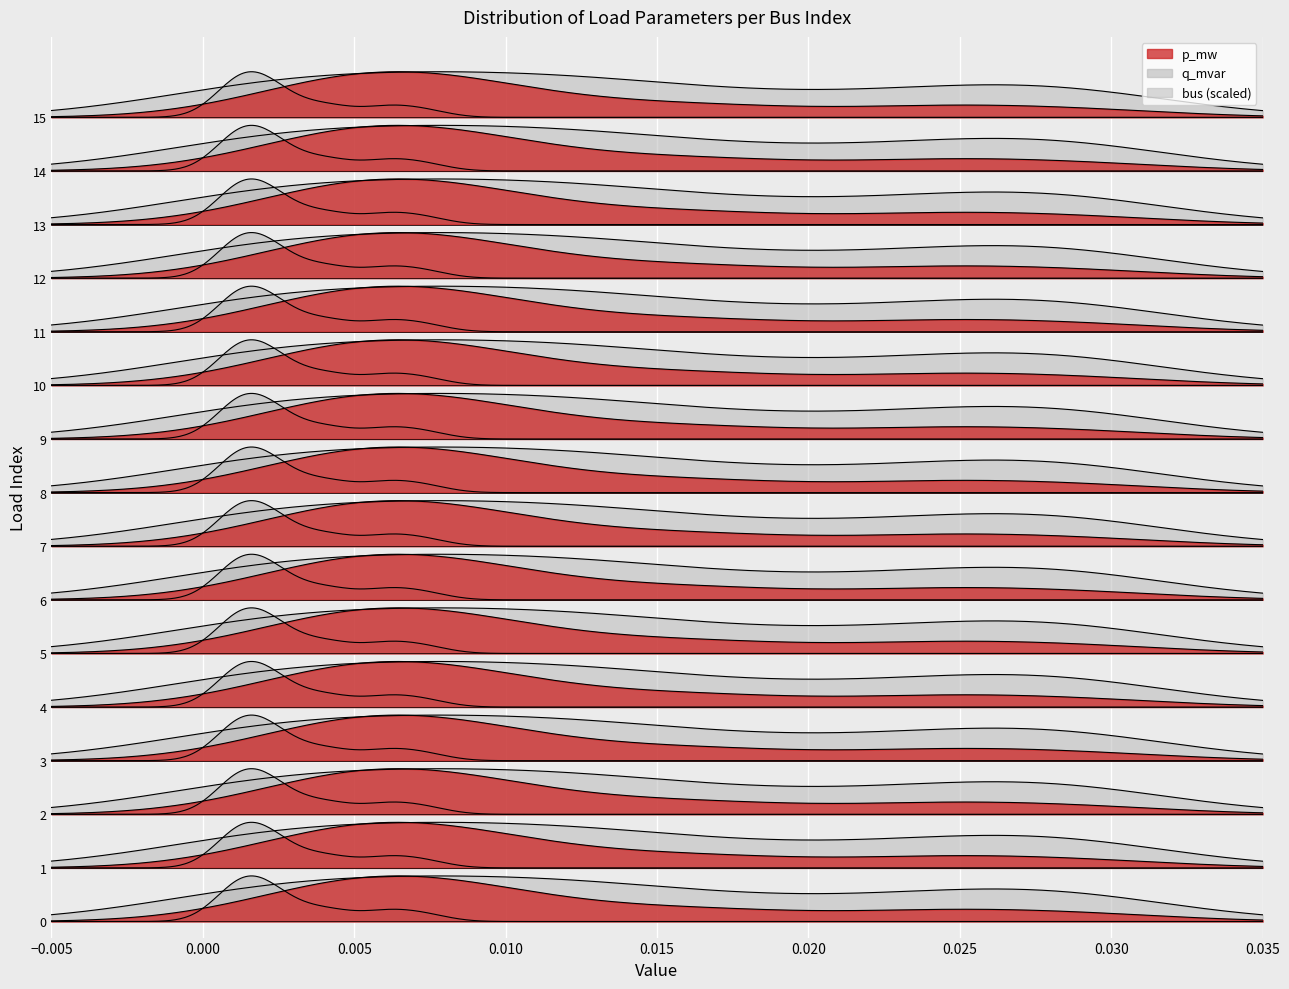

True or false: q_mvar has a value of 0.0 at 14.

True